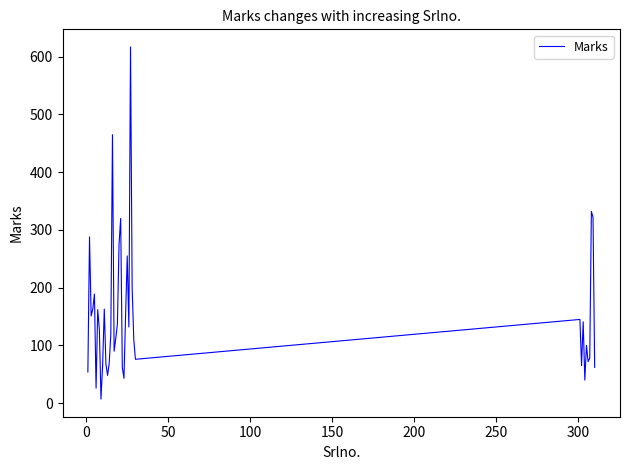

What is the greatest value displayed?

617